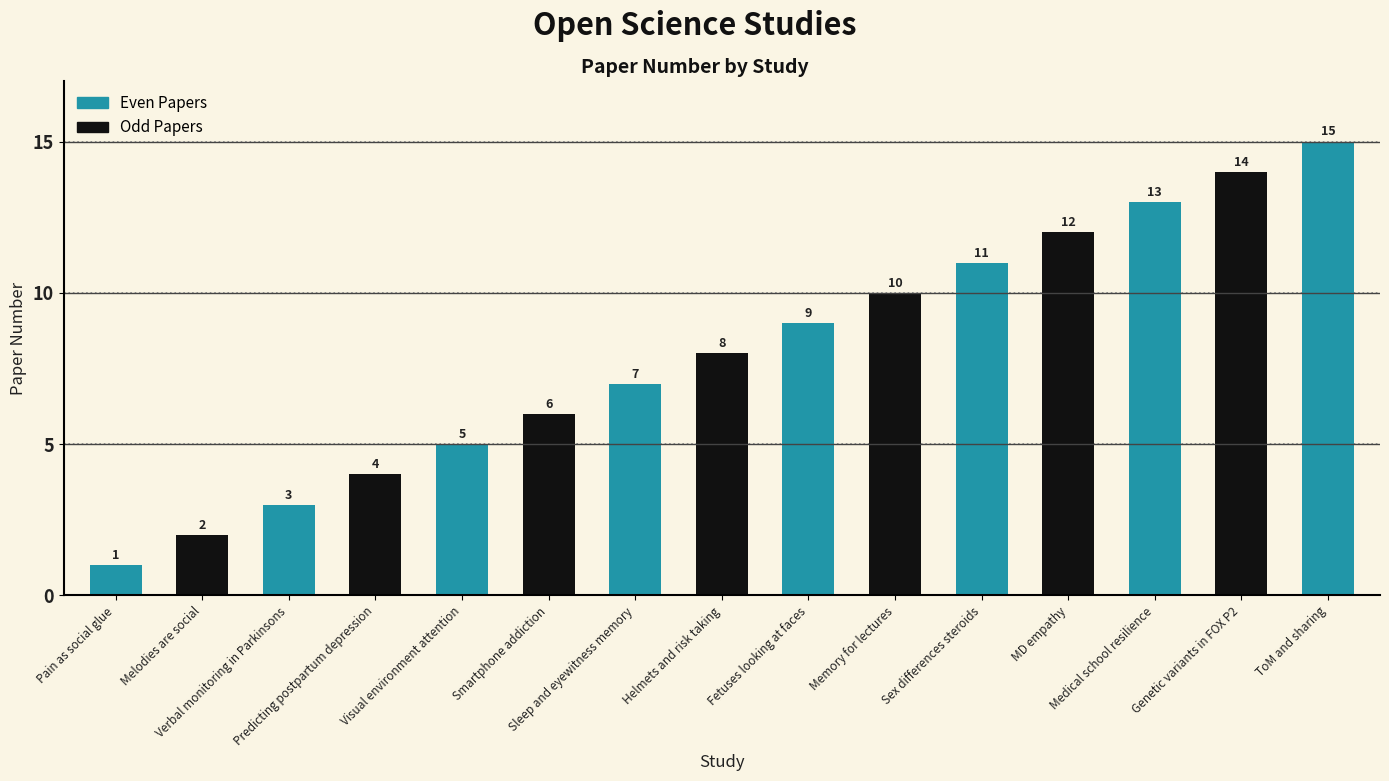

How many values exceed 8?

7